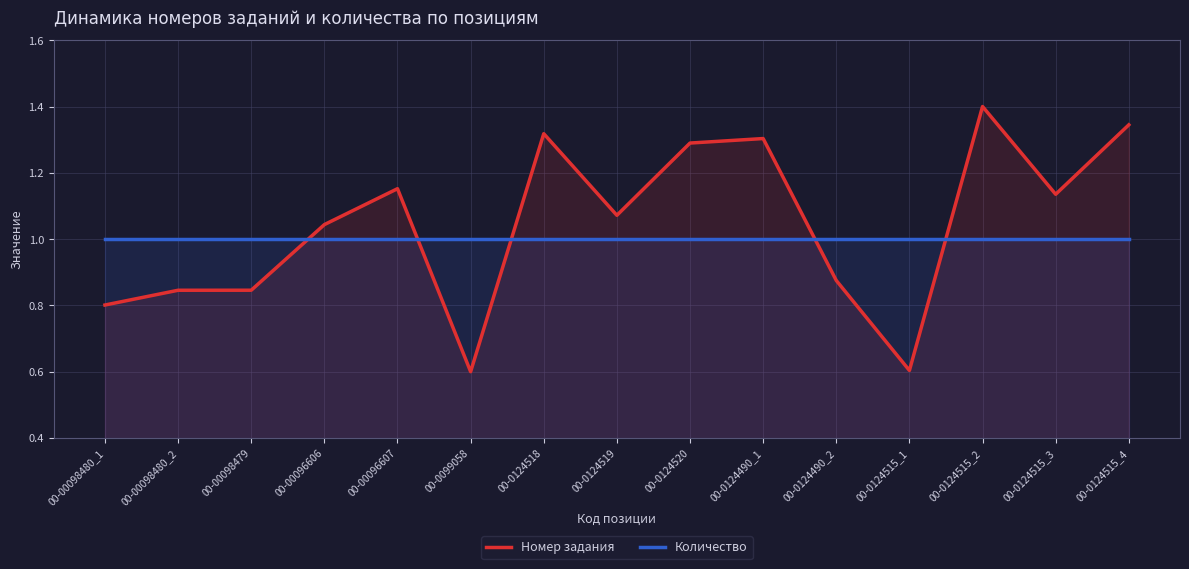

What is the average value of the Количество series?

1.0